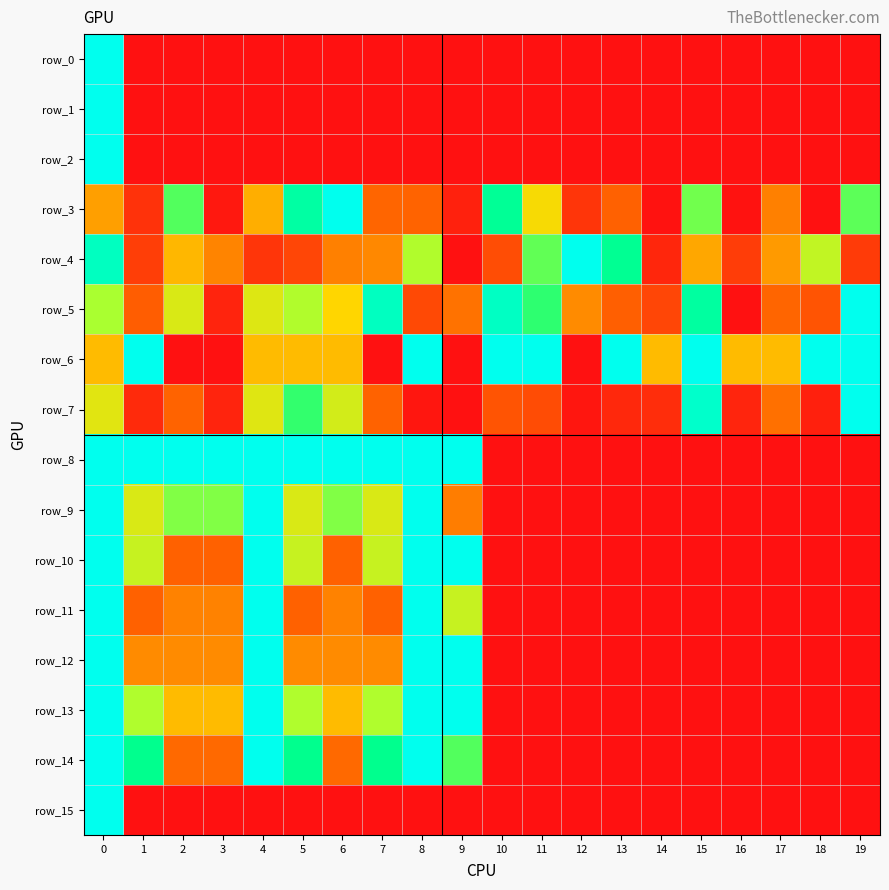

Which series has the largest range (max minus min)?

row_0